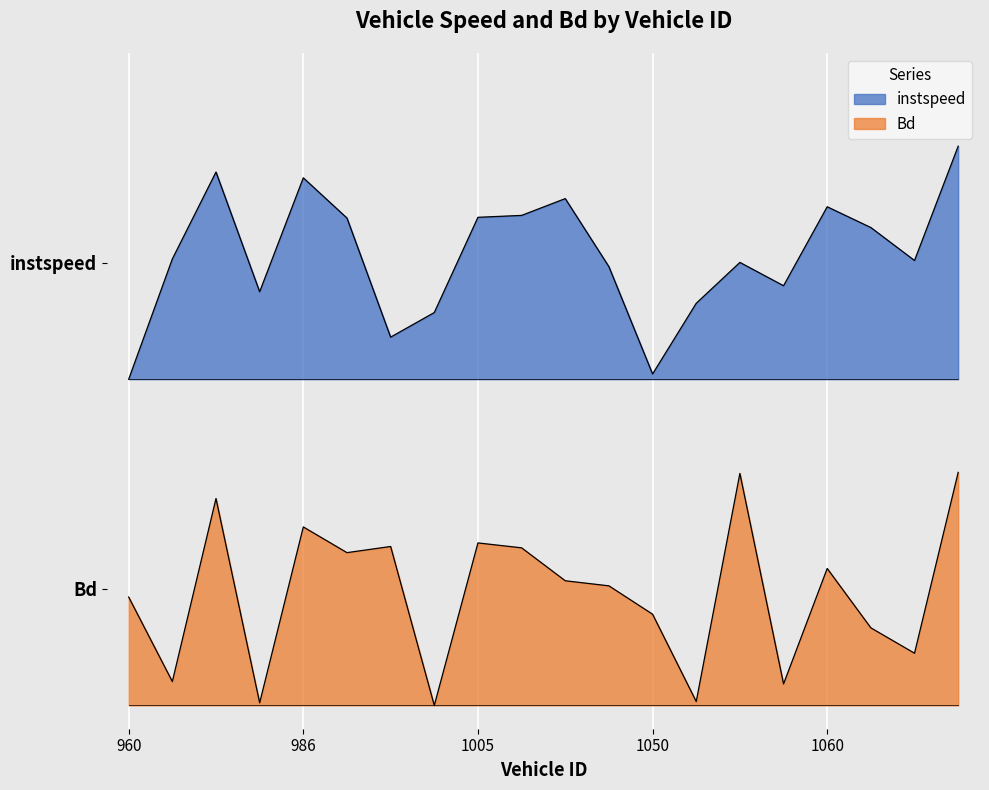

In Bd, how many points are lower than both neighbors (excluding endpoints)?

7